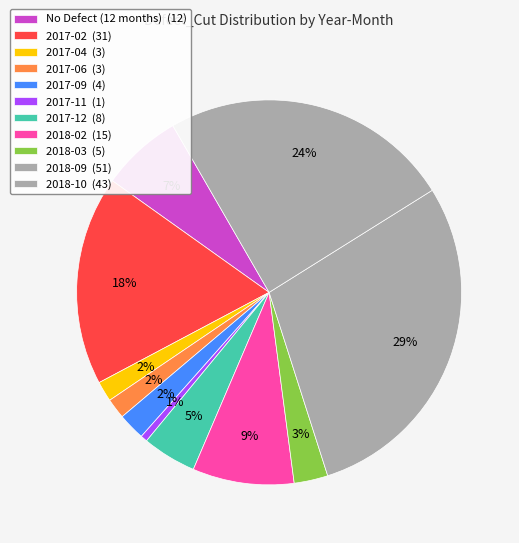

What is the largest slice in the pie chart?

2018-09